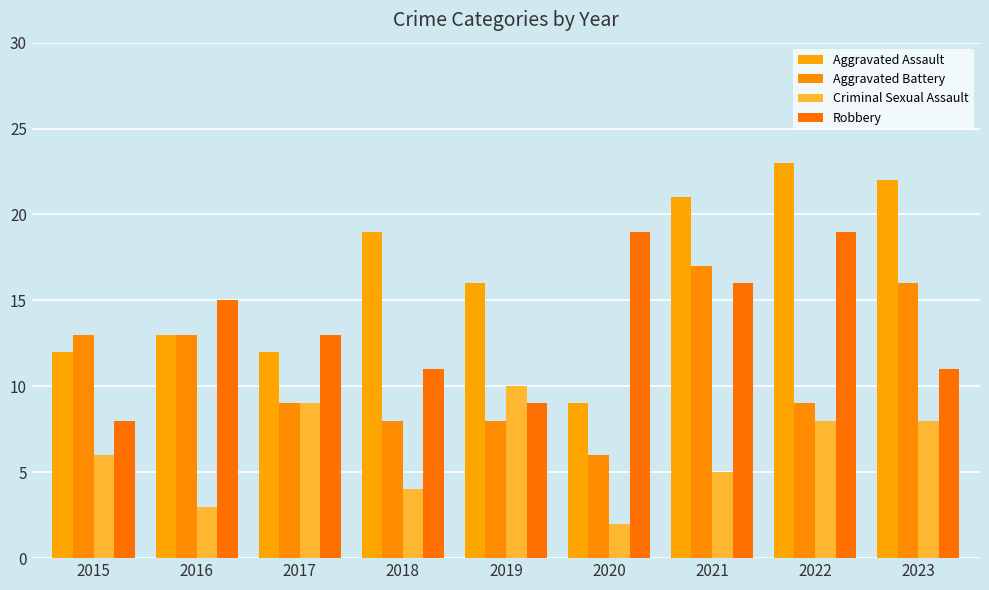

The value of Criminal Sexual Assault at 2018 is 4. True or false?

True